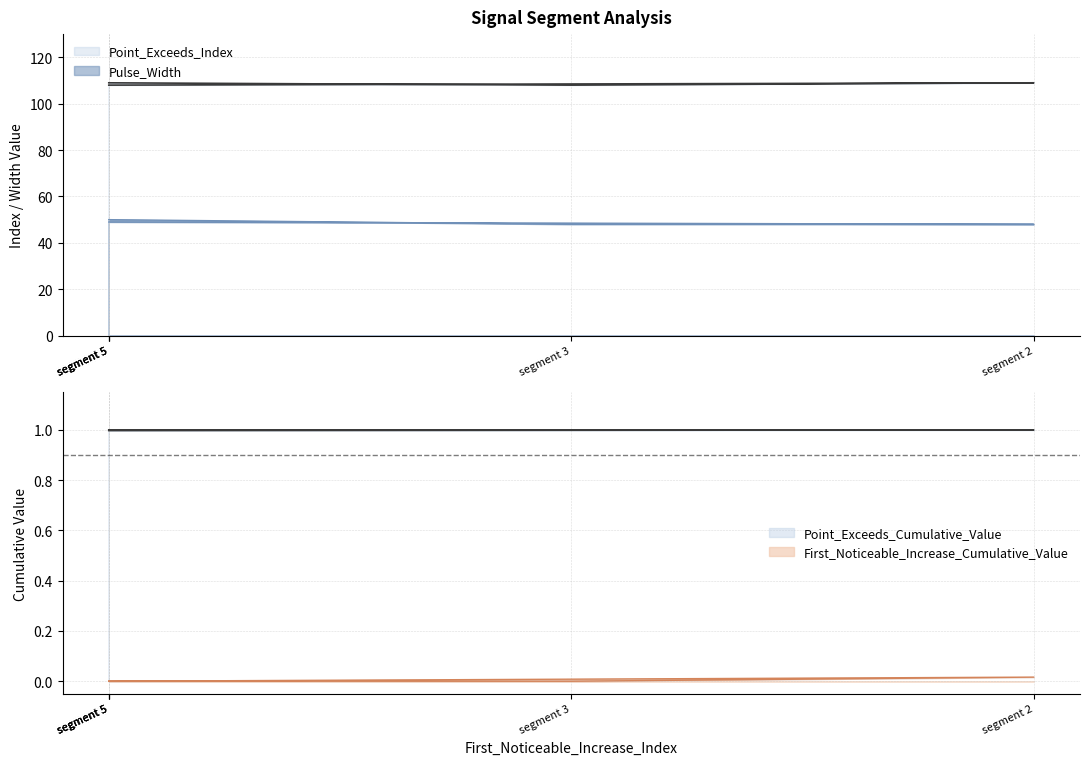

Reading right to left, list all the values displayed in this chart.

Pulse_Width: 50.0	50.0	48.0	48.0	49.0
Point_Exceeds_Index: 109.0	109.0	108.0	109.0	108.0
Point_Exceeds_Cumulative_Value: 1.0	1.0	1.0	1.0	1.0
First_Noticeable_Increase_Cumulative_Value: 0.0	0.0	0.0	0.0	0.0